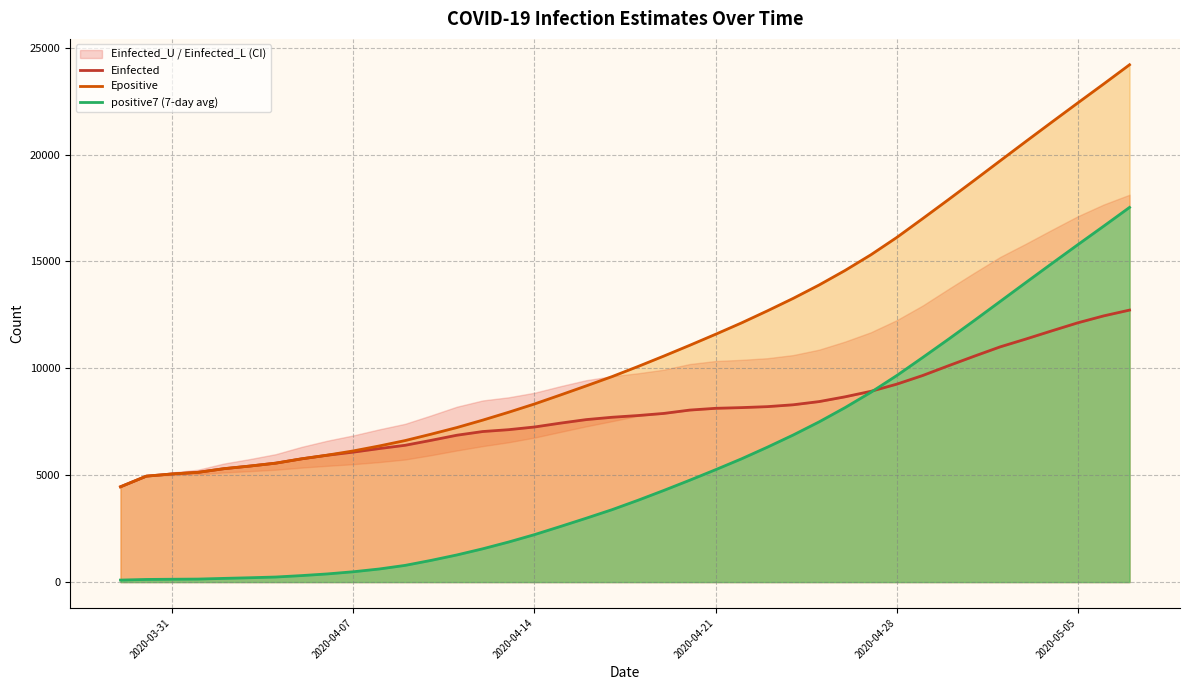

What is the highest value of the positive7 (7-day avg) series?

17530.3